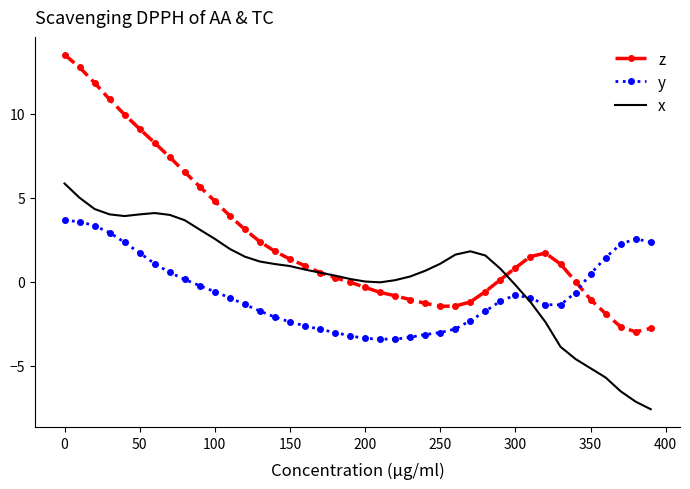

How many times do z and y cross each other?

1